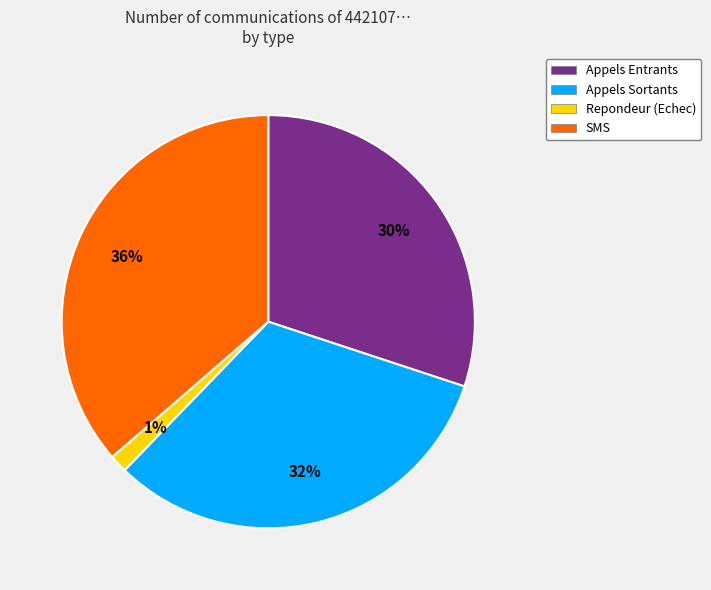

What percentage is the Appels Sortants slice, to the nearest percent?

32%